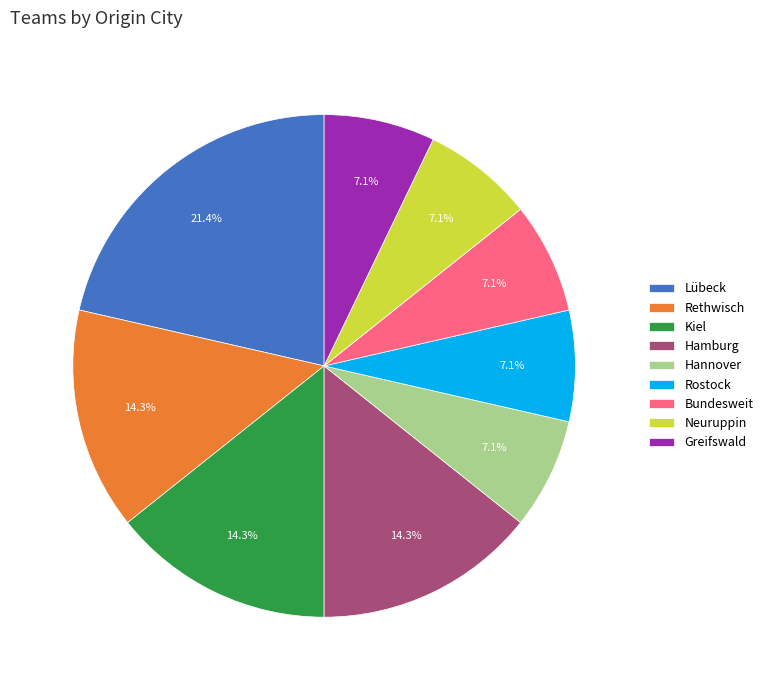

Approximately how many times larger is the value at Rethwisch compared to Hamburg?

1.0